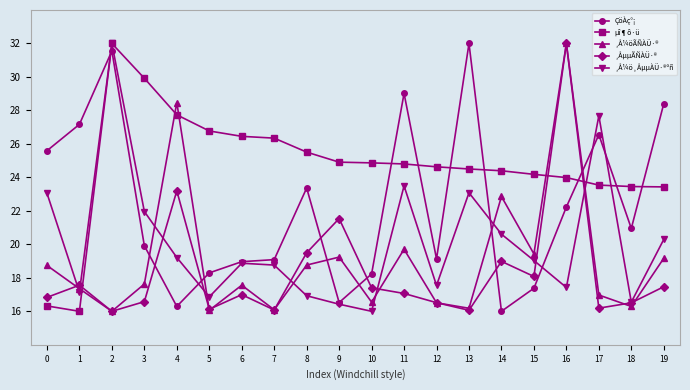

What is the spread (max minus min) of values at 18?

7.2